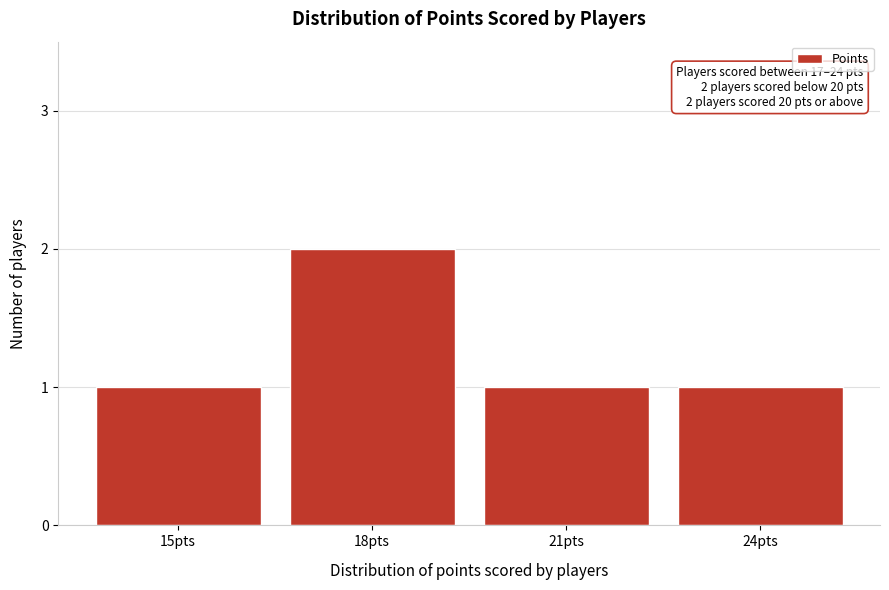

Reading left to right, transcribe all the data shown in this chart.

1	2	1	1